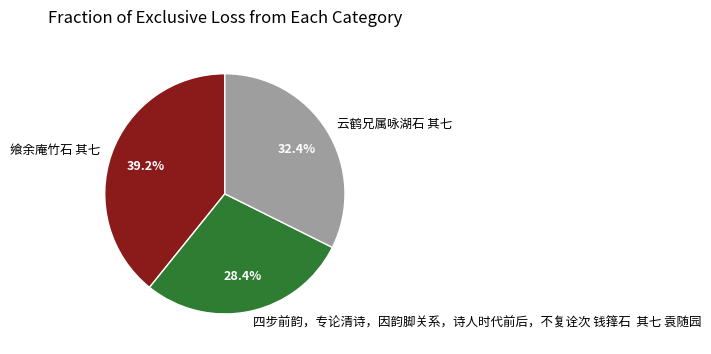

Which category has the smallest portion of the pie?

四步前韵，专论清诗，因韵脚关系，诗人时代前后，不复诠次 钱箨石 其七 袁随园